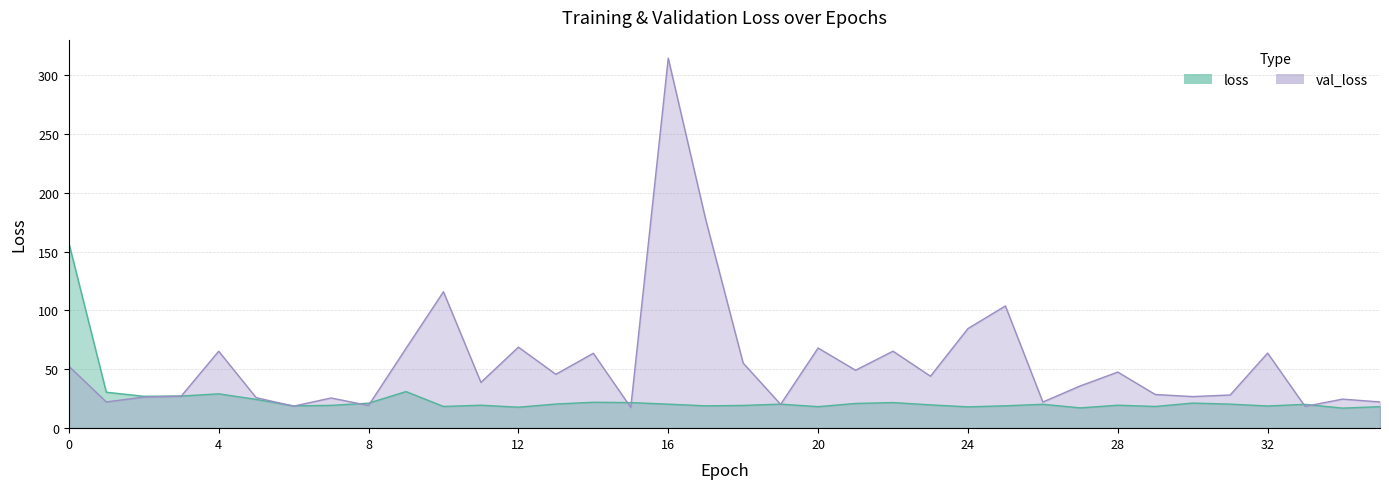

True or false: val_loss has a value of 18.5 at 33.

True